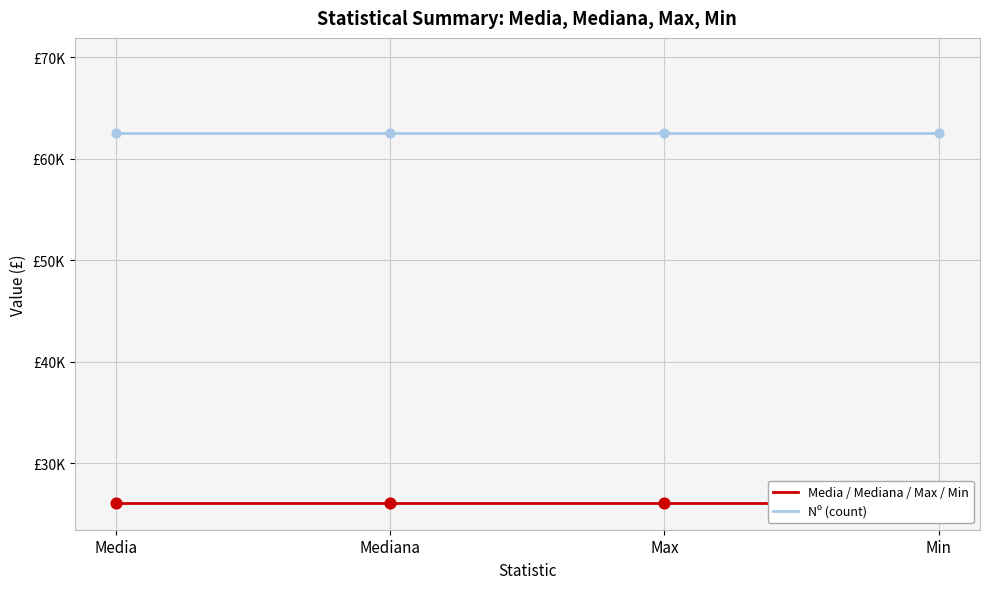

What is the total value across all series at Max?

88580